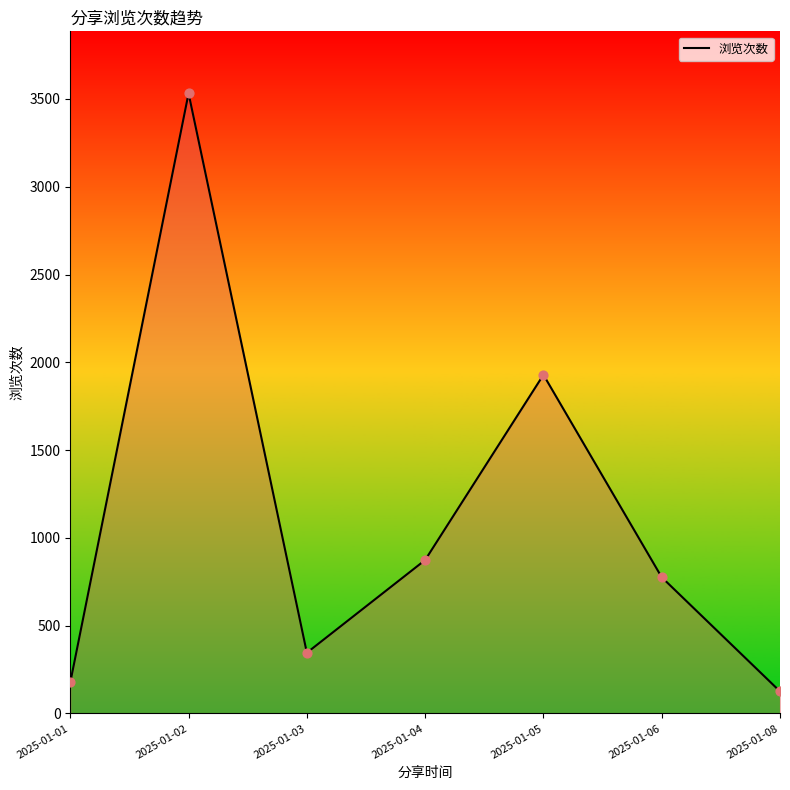

Between 2025-01-05 and 2025-01-01, which is larger?

2025-01-05